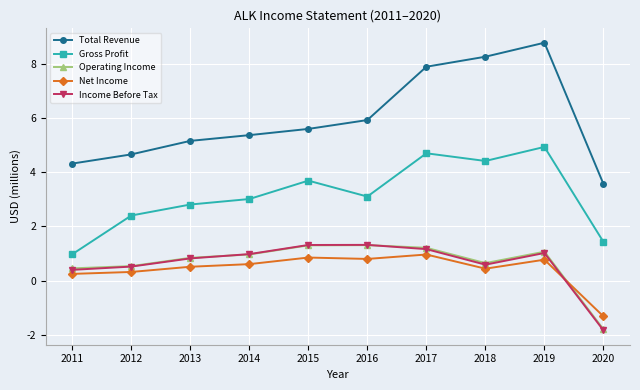

Which series has the widest spread of values?

Total Revenue